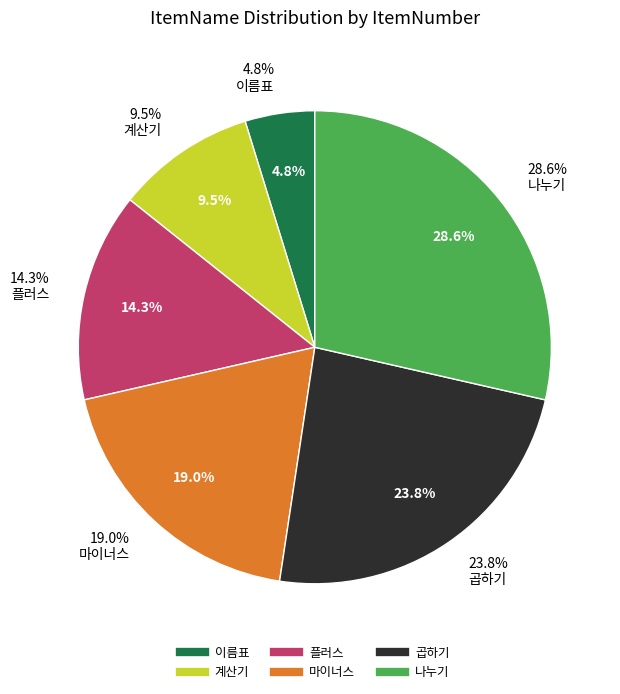

Is there any slice that represents more than half of the pie?

No